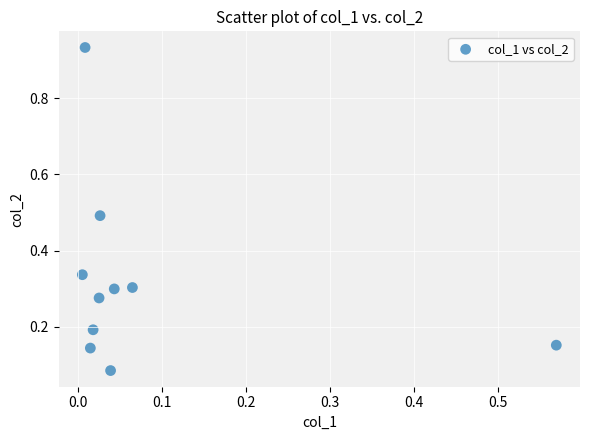

What is the range of Y values (max minus min)?

0.8